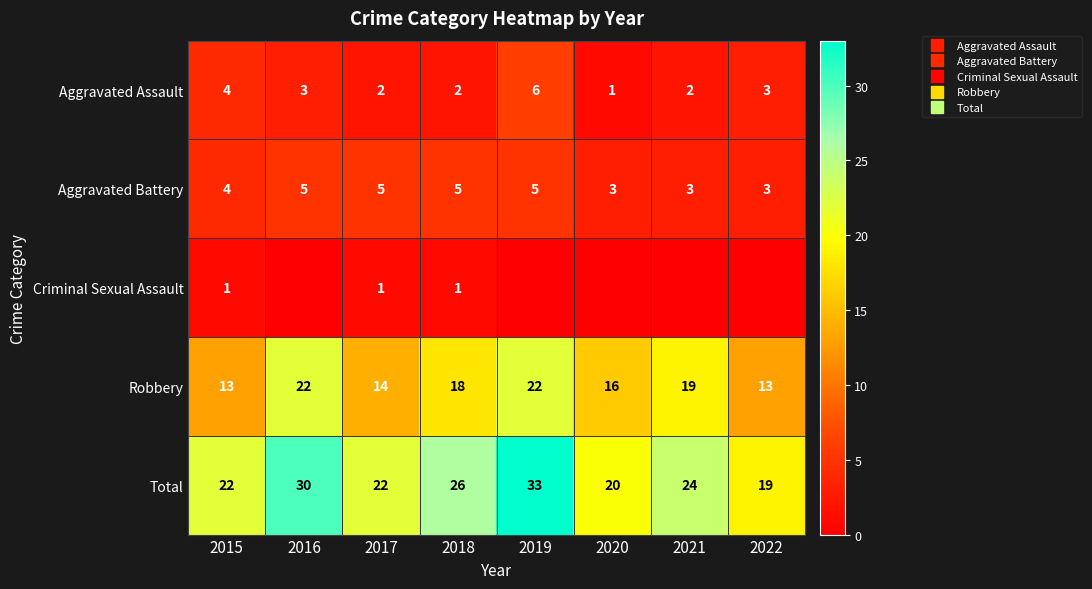

Rank the series by their maximum value, from lowest to highest.

Criminal Sexual Assault, Aggravated Battery, Aggravated Assault, Robbery, Total